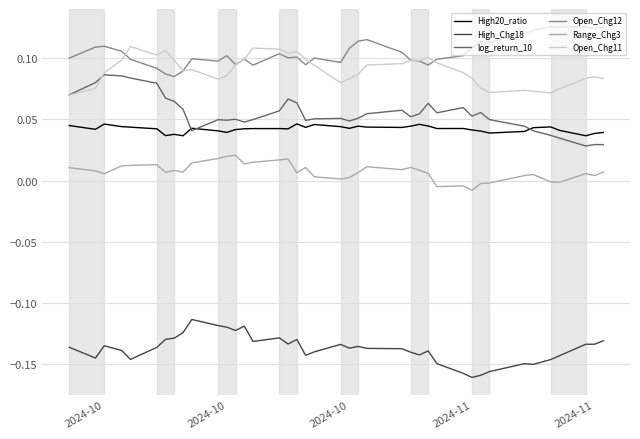

True or false: Open_Chg11 and High20_ratio cross at least once.

False